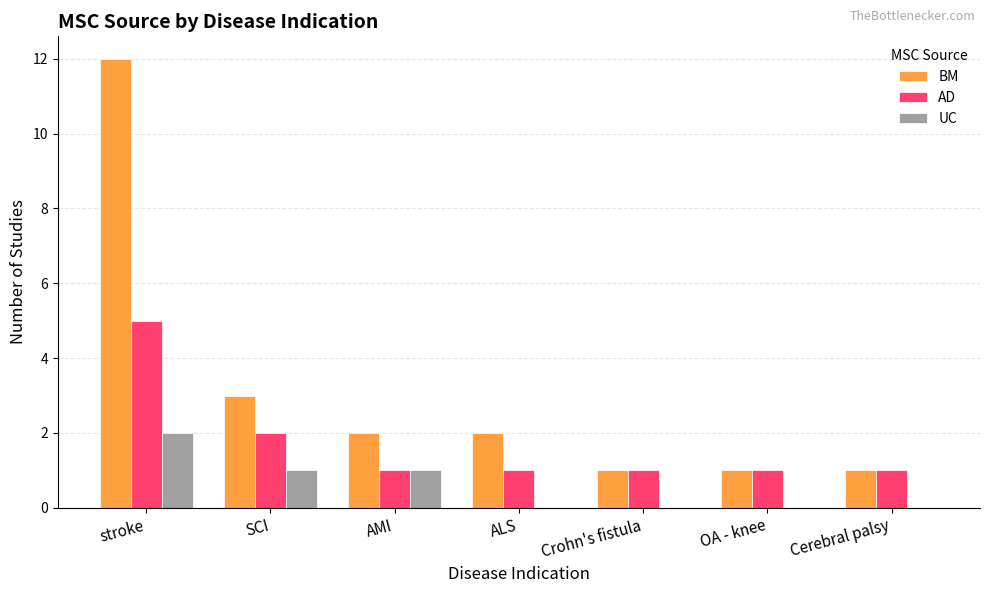

How many series are shown in this chart?

3